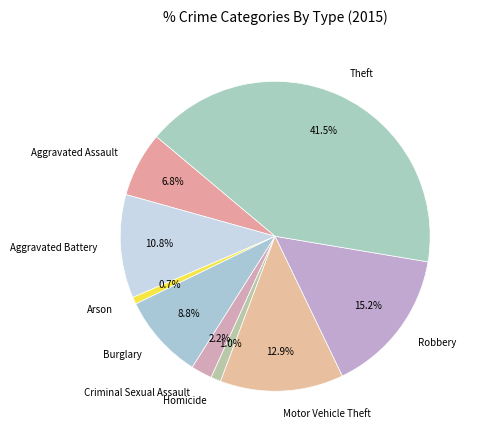

Between Arson and Aggravated Battery, which is larger?

Aggravated Battery